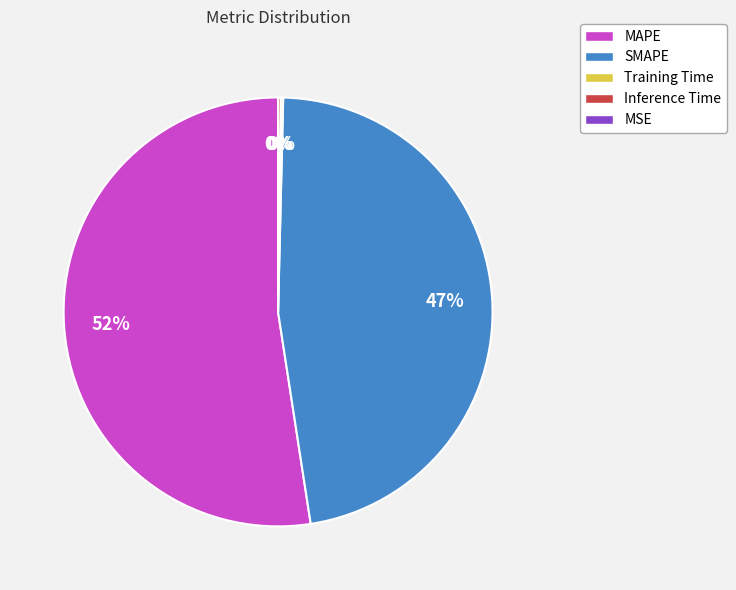

To the nearest percent, what is the combined percentage of MAPE and SMAPE?

100%